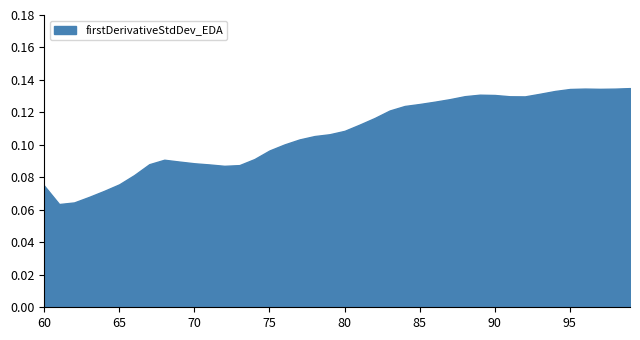

Which label corresponds to the smallest value in the chart?

61